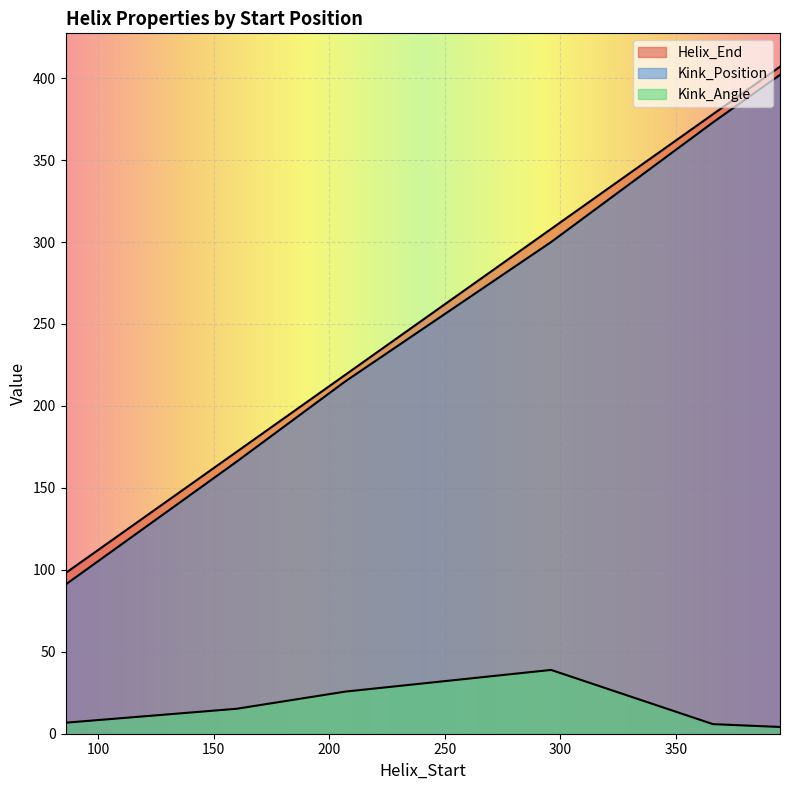

How many data points in Kink_Angle are above 15?

3